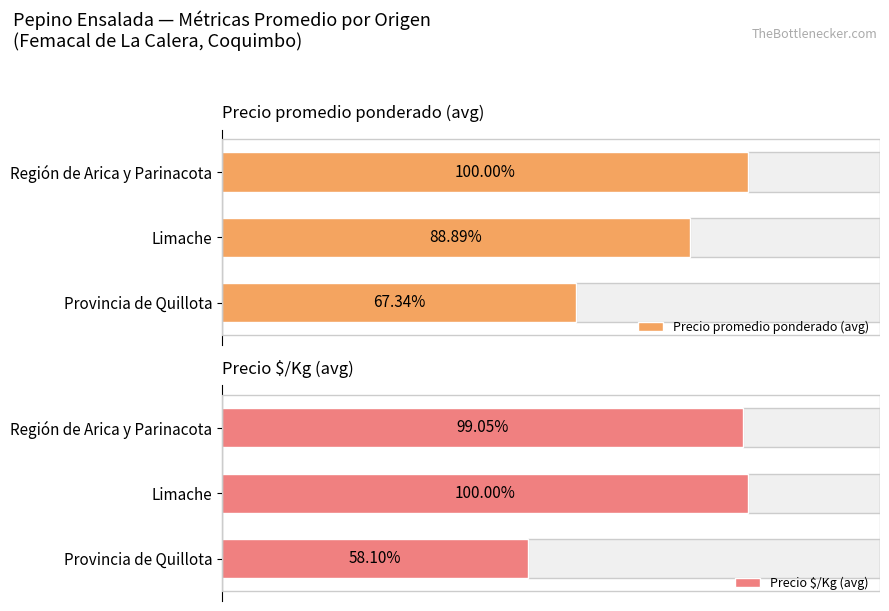

Count the number of data series in this chart.

2